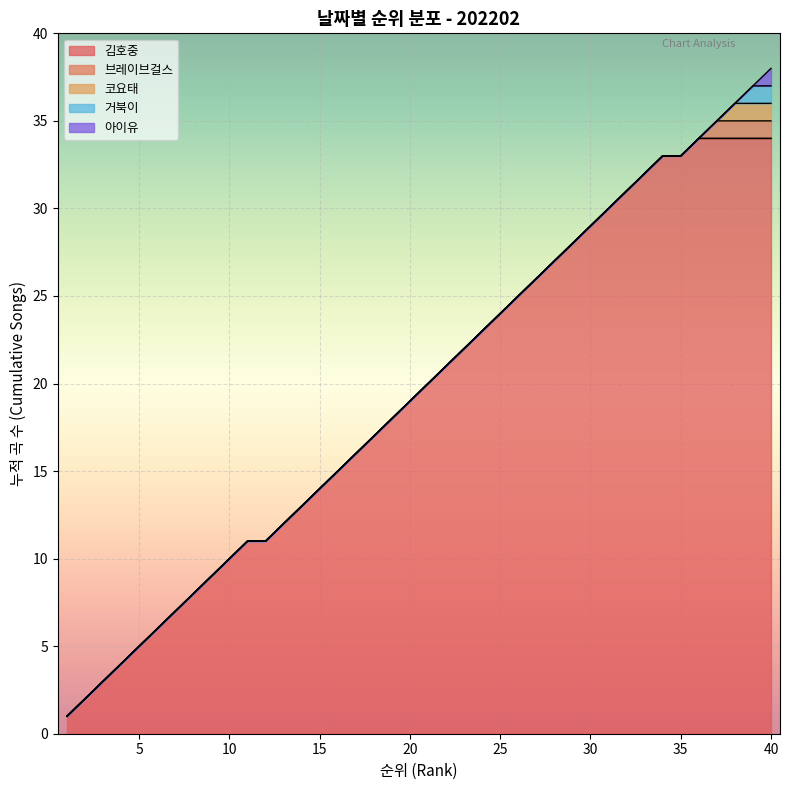

What is the highest value of the 김호중 series?

34